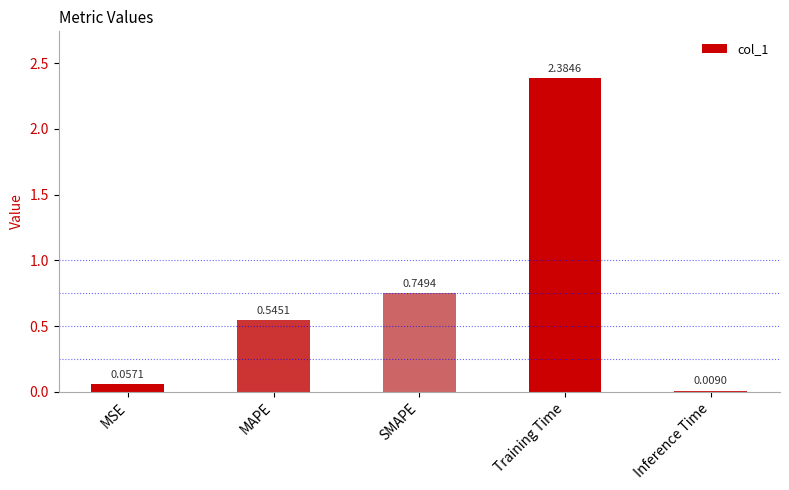

List the labels in order of value, largest first.

Training Time, SMAPE, MAPE, MSE, Inference Time